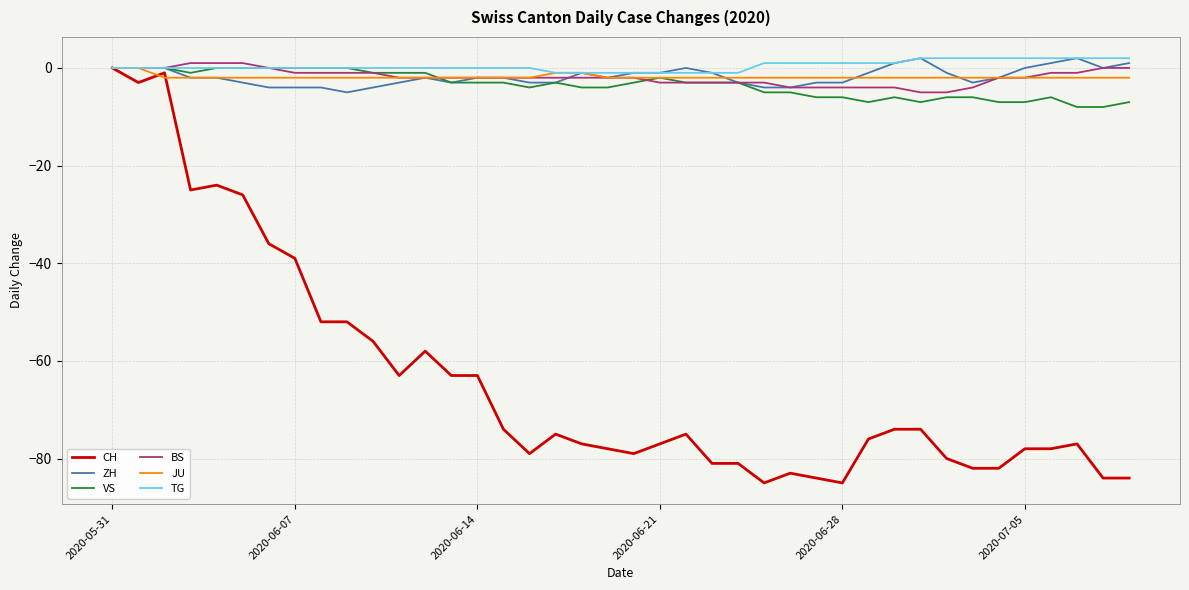

Which series has the widest spread of values?

CH